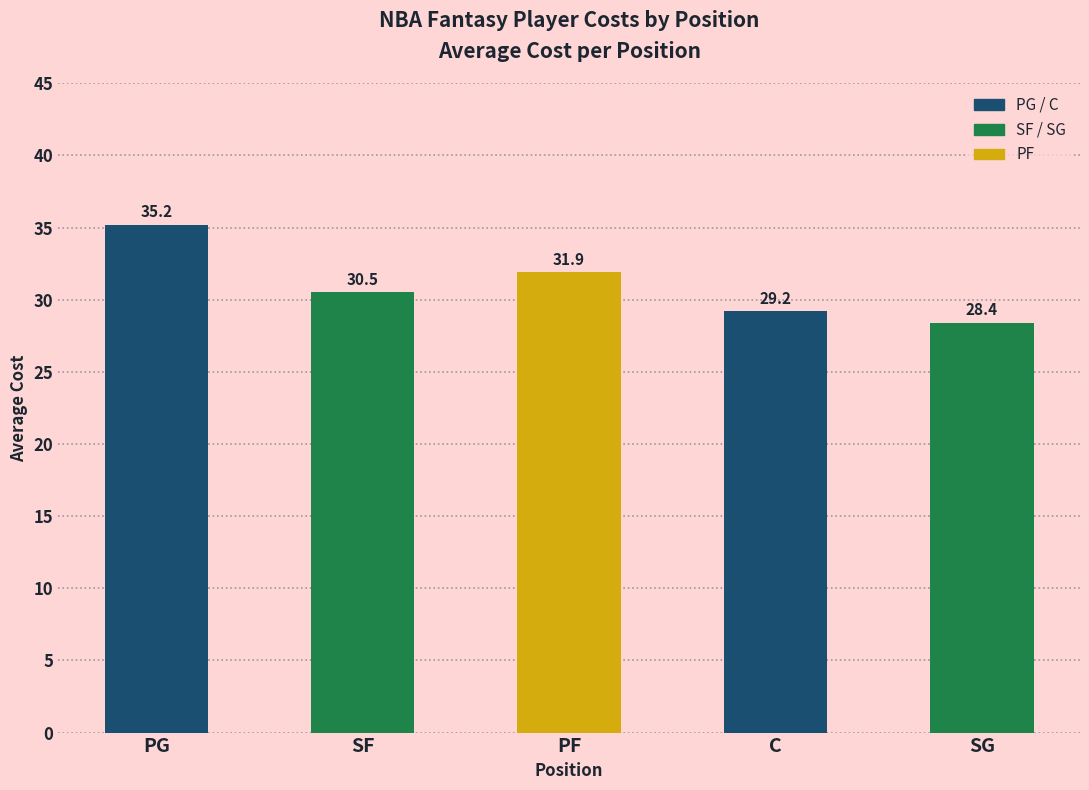

Between C and PF, which is larger?

PF